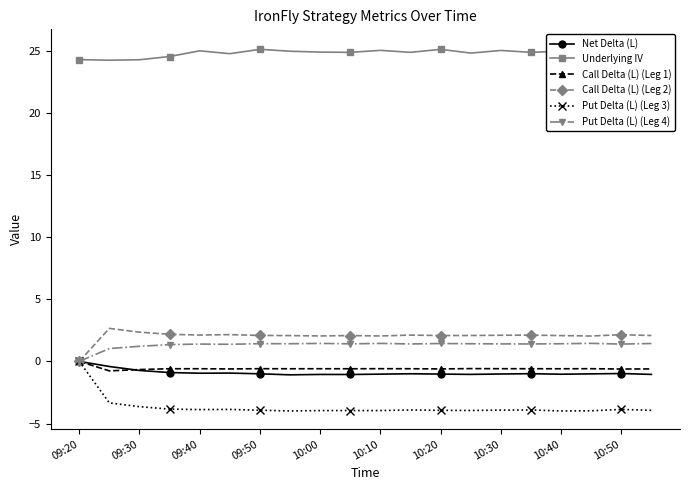

Does the chart have visible grid lines?

No